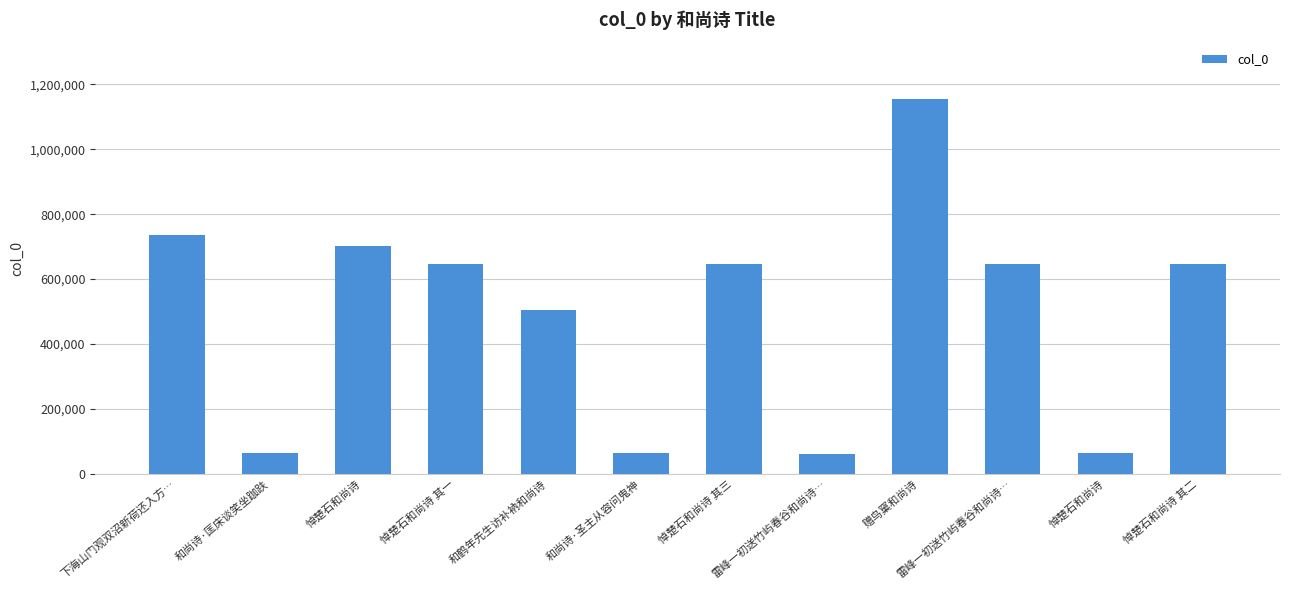

Approximately how many times larger is the value at 和鹤年先生访补衲和尚诗 compared to 悼楚石和尚诗?

0.7